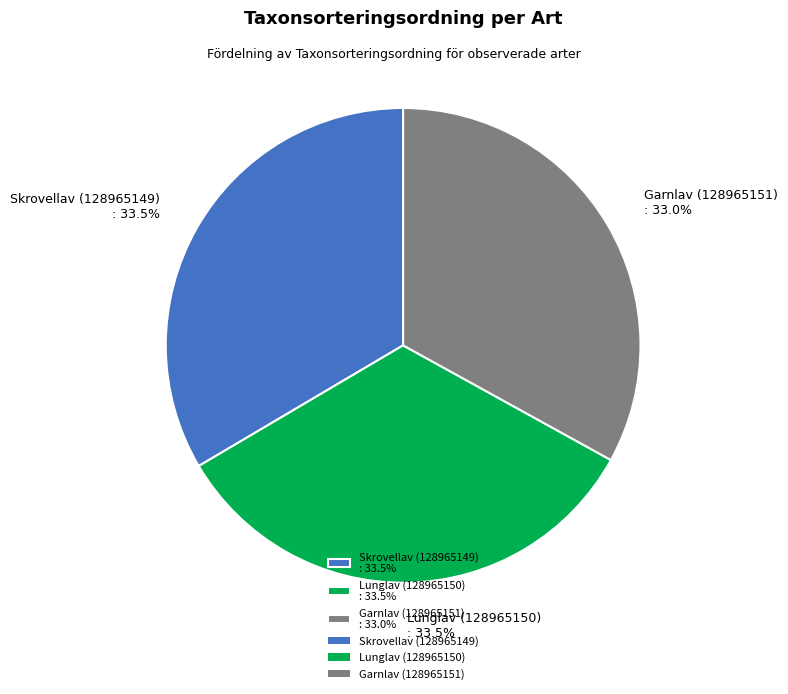

The Garnlav (128965151) slice represents 28% of the pie. True or false?

False